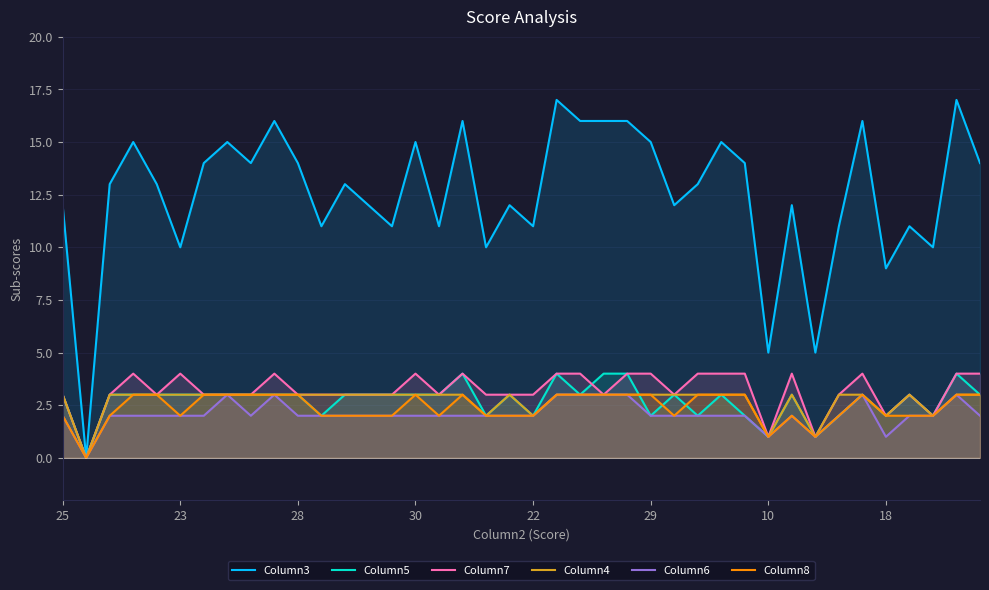

True or false: Column6 has more than 0 points higher than both neighbors.

True